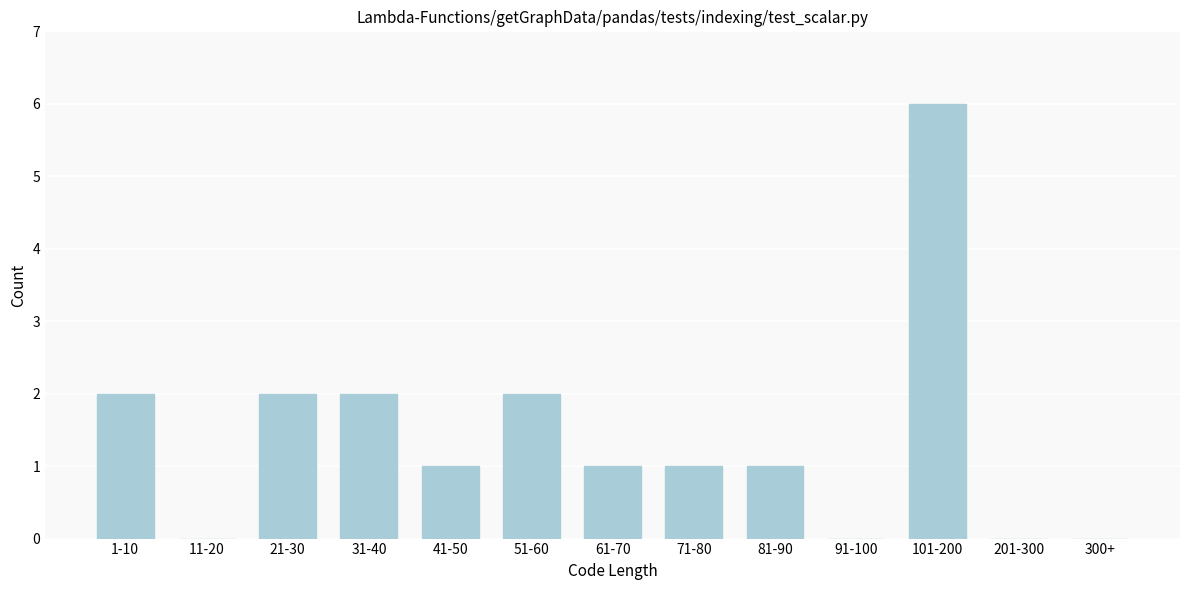

Reading right to left, what are all the values shown in this chart?

300+=0	201-300=0	101-200=6	91-100=0	81-90=1	71-80=1	61-70=1	51-60=2	41-50=1	31-40=2	21-30=2	11-20=0	1-10=2